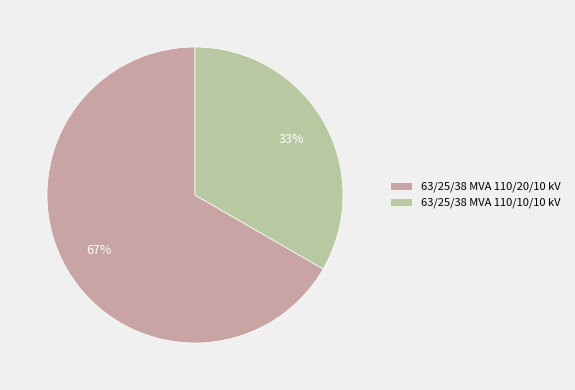

Do 63/25/38 MVA 110/20/10 kV and 63/25/38 MVA 110/10/10 kV together represent more than half of the pie?

Yes